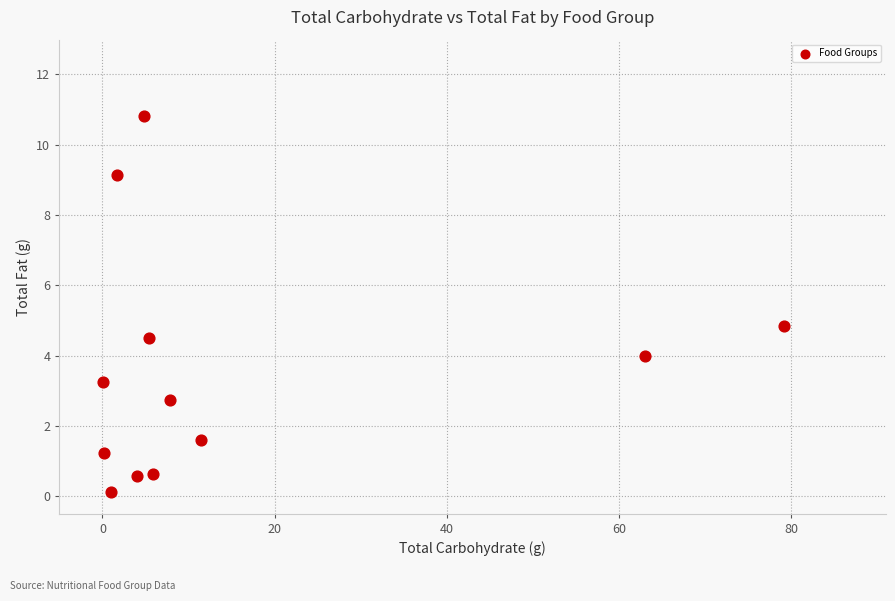

What is the range of X values (max minus min)?

79.1